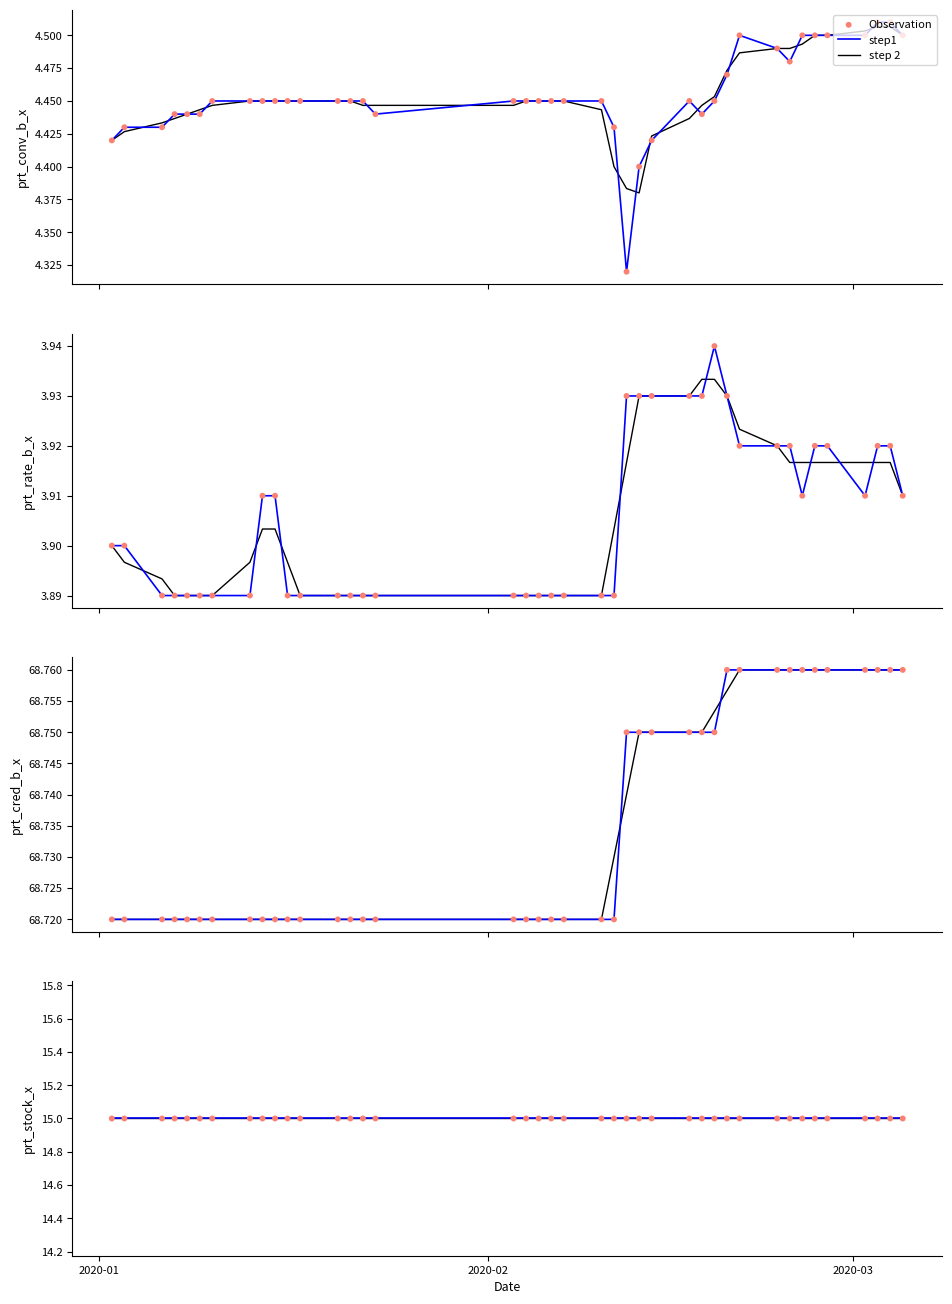

At how many categories does at least one series exceed 50?

40